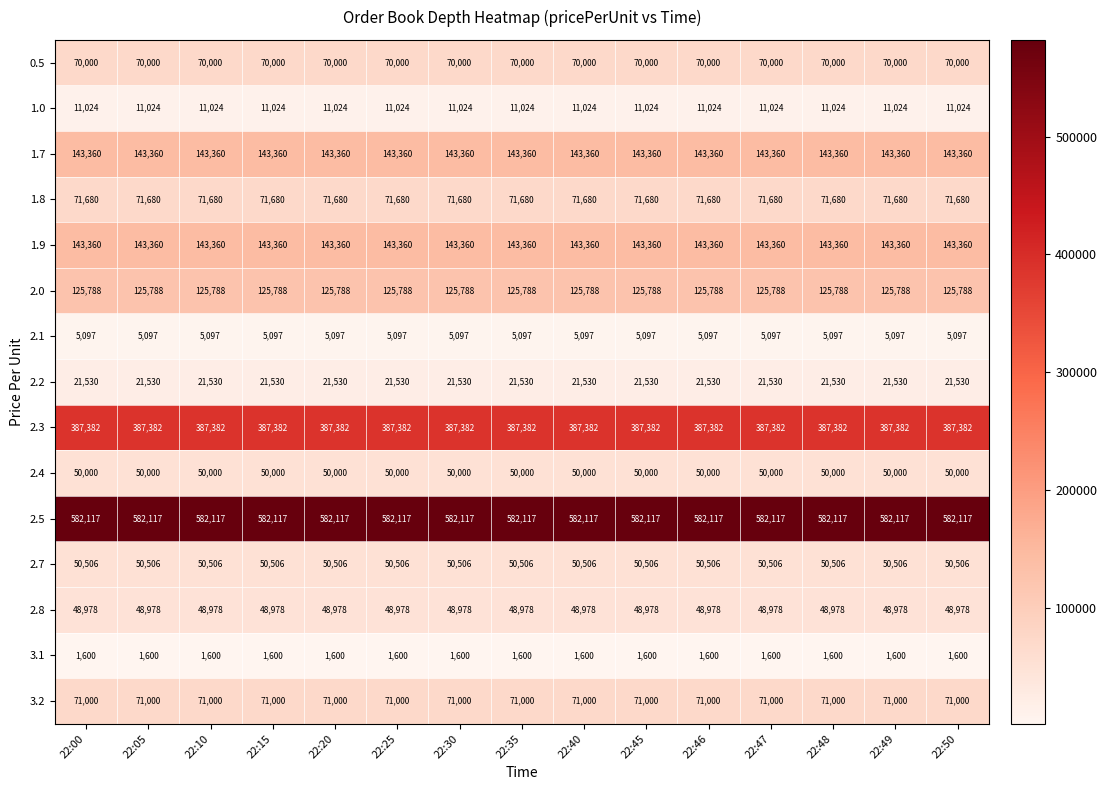

What is the sum of all 2.3 values?

5810730